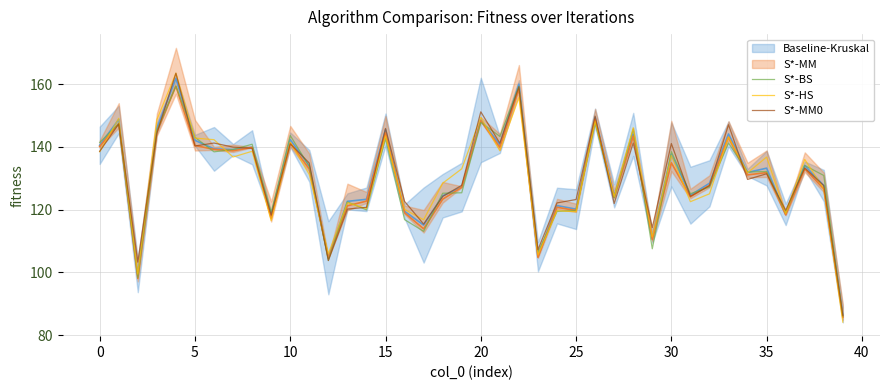

In S*-MM0, how many points are higher than both neighbors (excluding endpoints)?

13